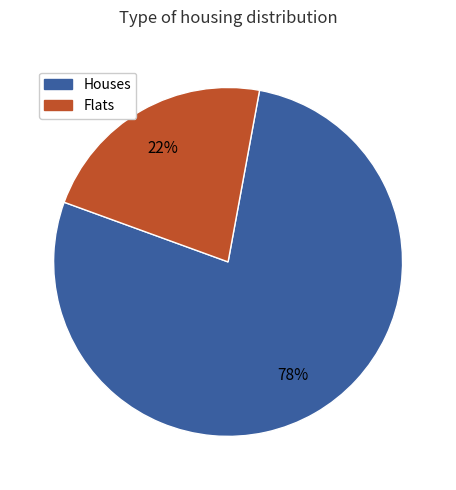

The Houses slice represents 66% of the pie. True or false?

False